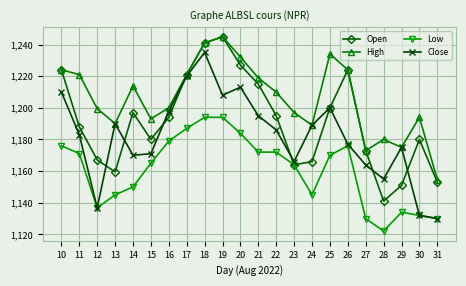

Is the value of Low at 14 greater than the value of High at 24?

No